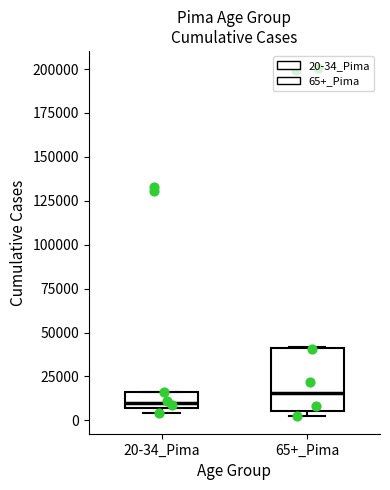

Where is the upper edge of the box for 65+_Pima on the y-axis? The values are not printed on the chart, so give them approximately, as read against the axis.

40000